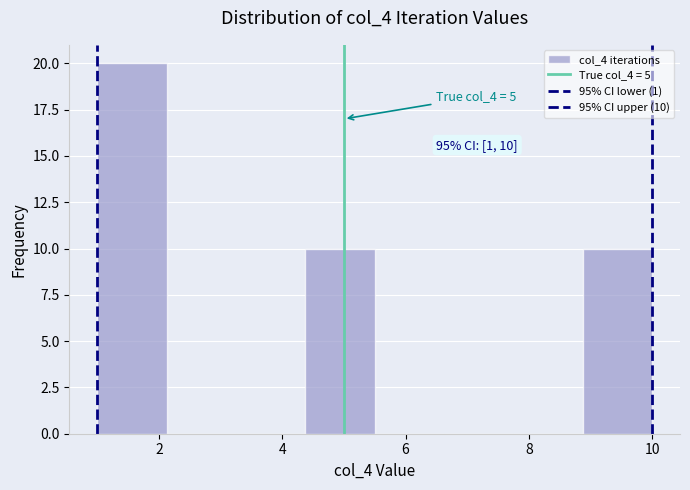

Which range on the x-axis has the tallest bar?

1.0 to 2.2